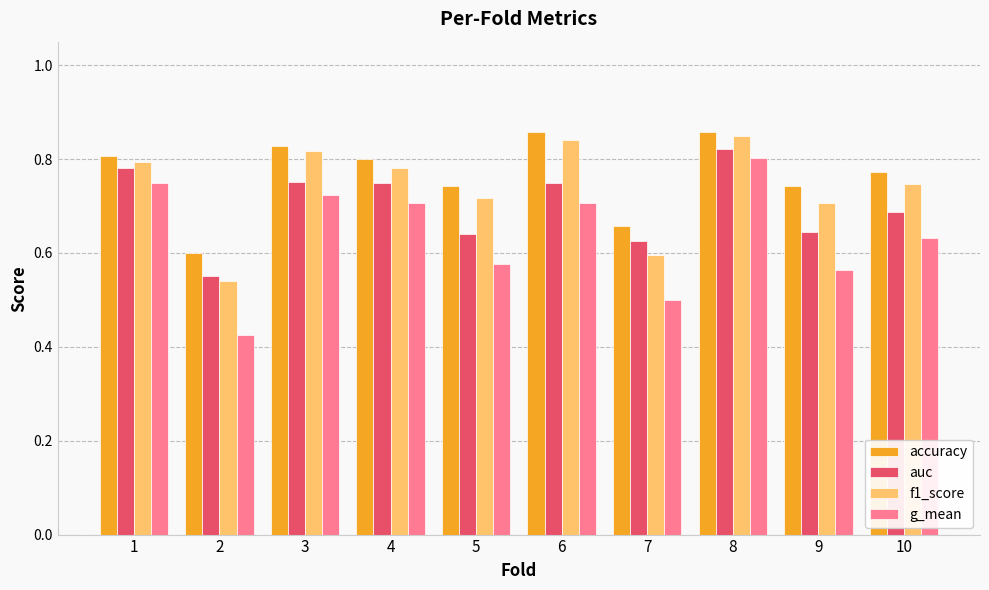

At which label is g_mean closest to 0?

2